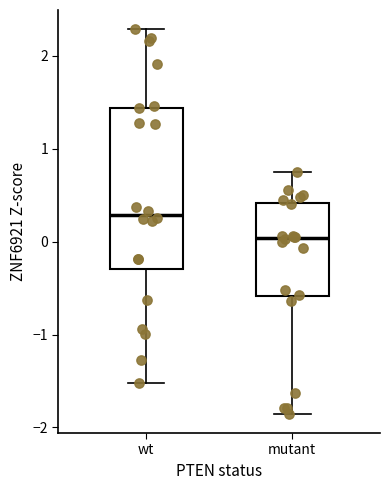

Reading left to right, read every box against the y-axis: the position of its median line, the range the box covers, and the ends of its whiskers. The values are not printed on the chart, so give them approximately, as read against the axis.

wt: median 0.3, box -0.3 to 1.4, whiskers -1.5 to 2.3
mutant: median 0.0, box -0.6 to 0.4, whiskers -1.9 to 0.7